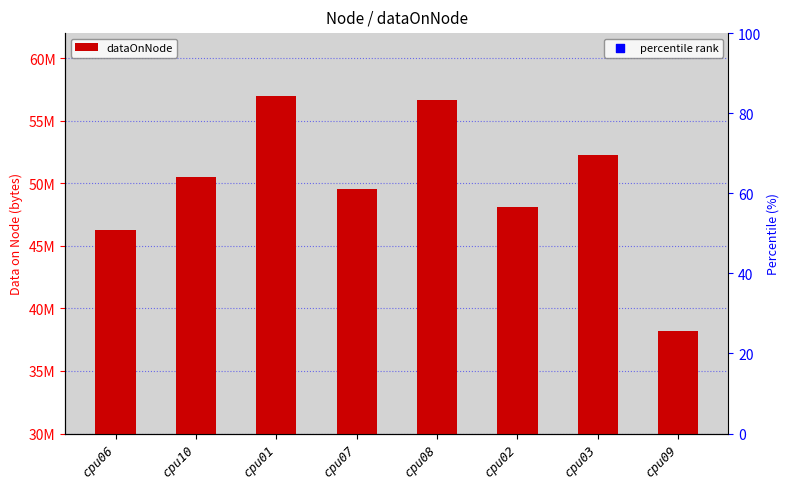

What are all the series names shown in the legend?

dataOnNode, percentile rank